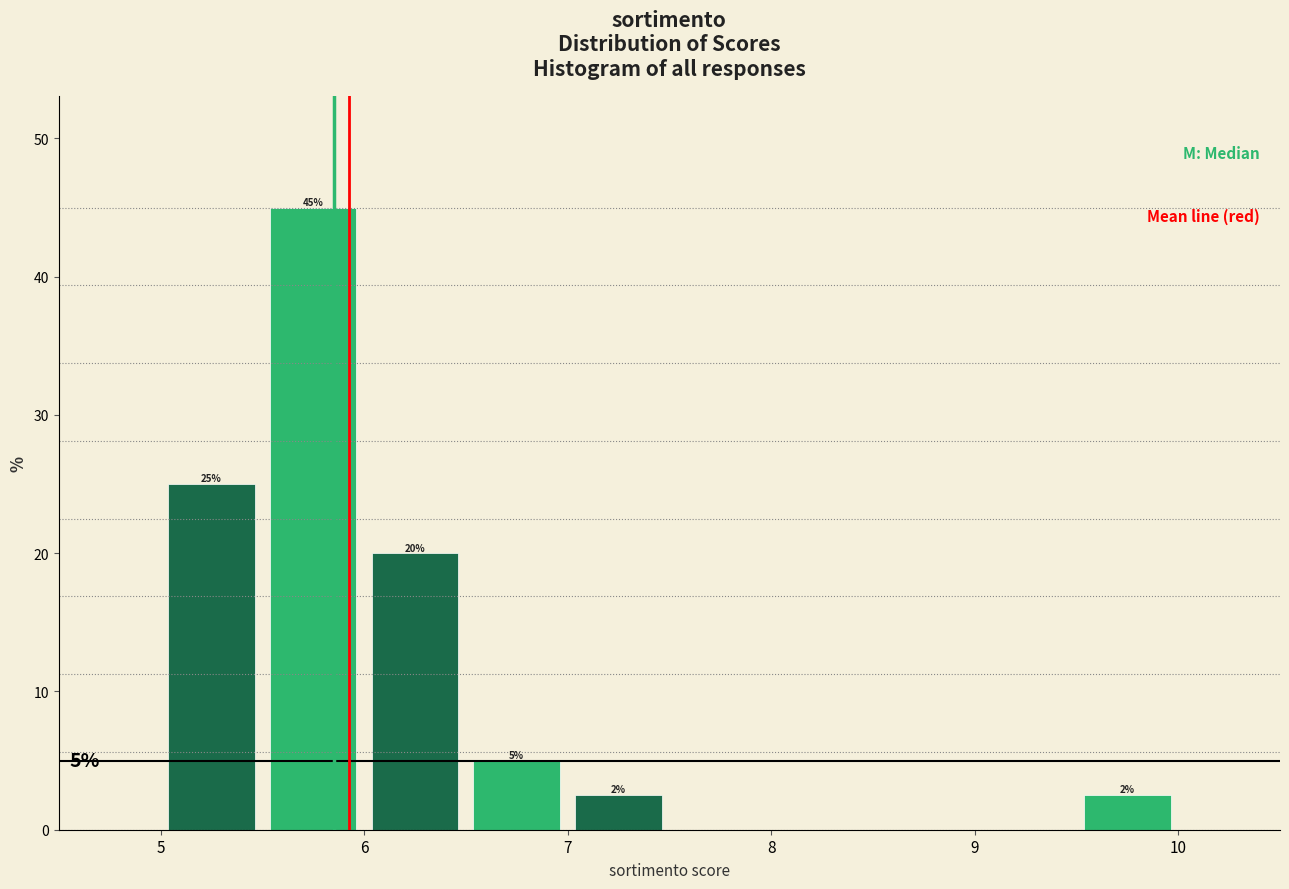

Over which range of the x-axis is the bar tallest?

5.5 to 6.0